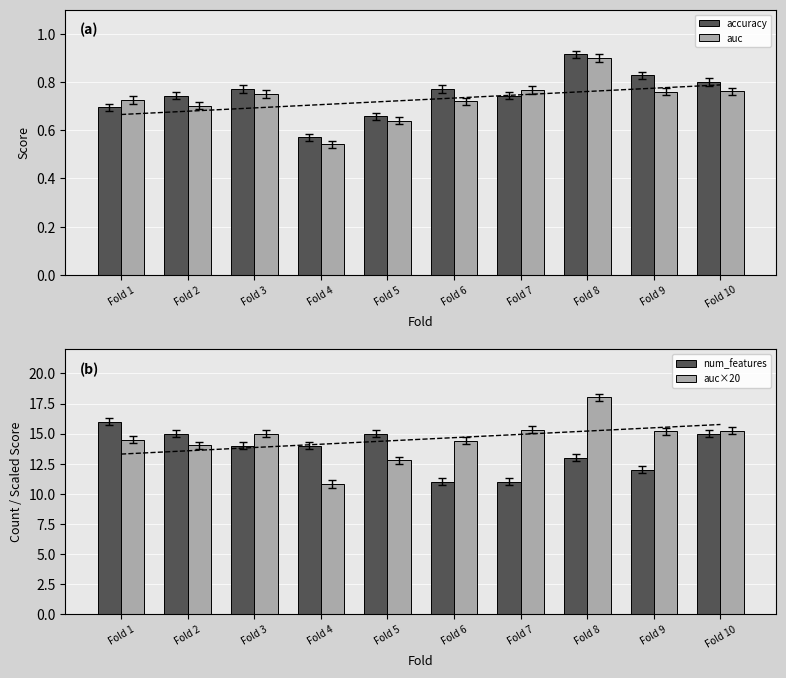

Which series has the widest spread of values?

auc×20